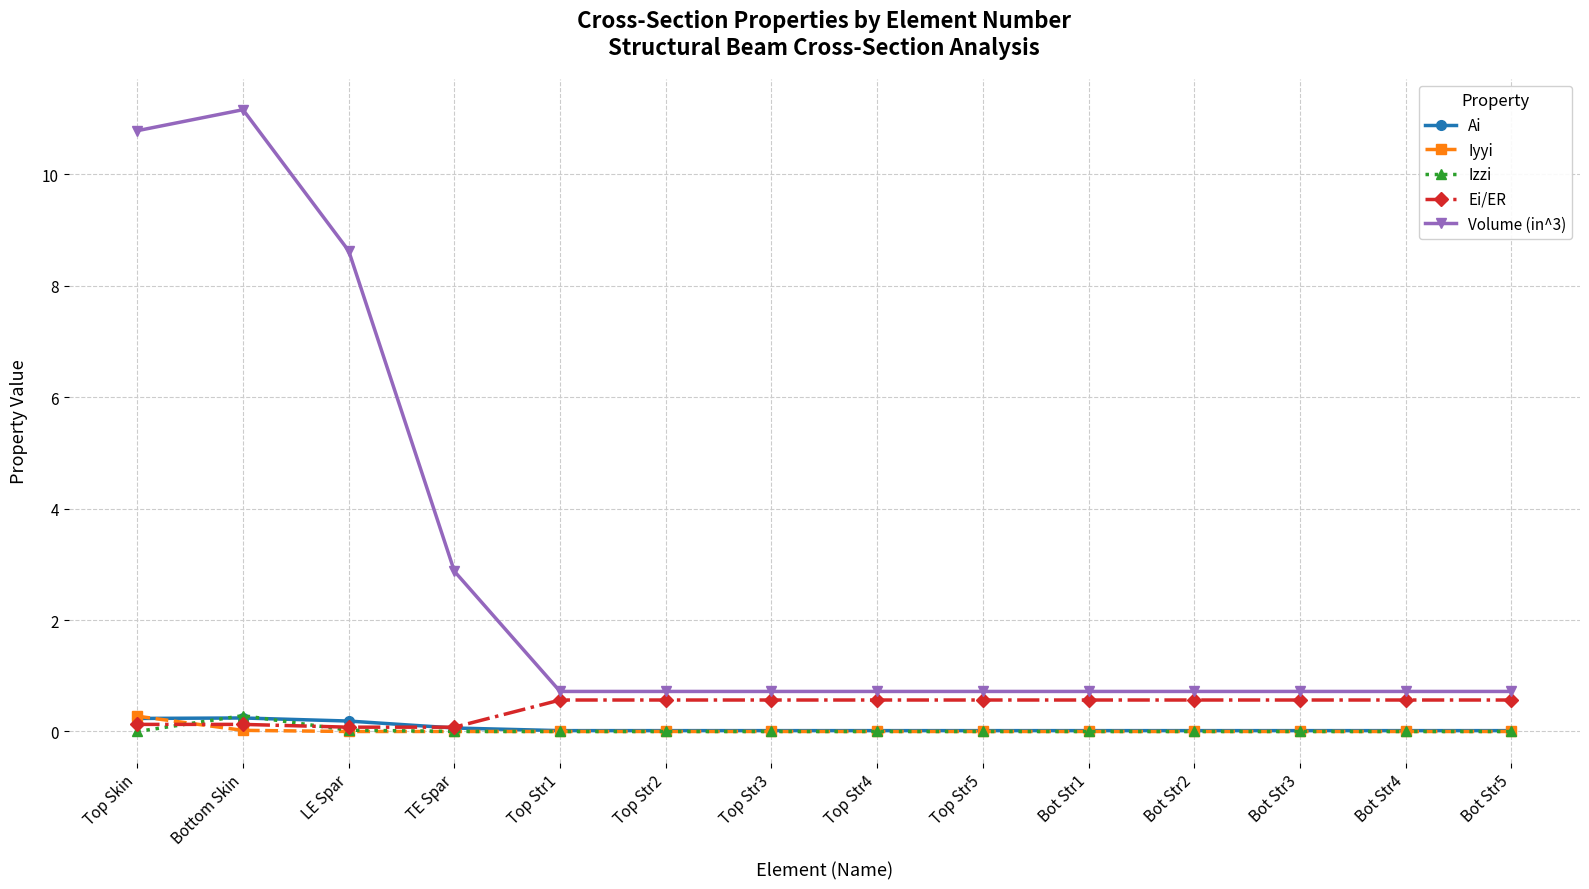

Between which two adjacent categories do Ei/ER and Iyyi first intersect?

Top Skin and Bottom Skin